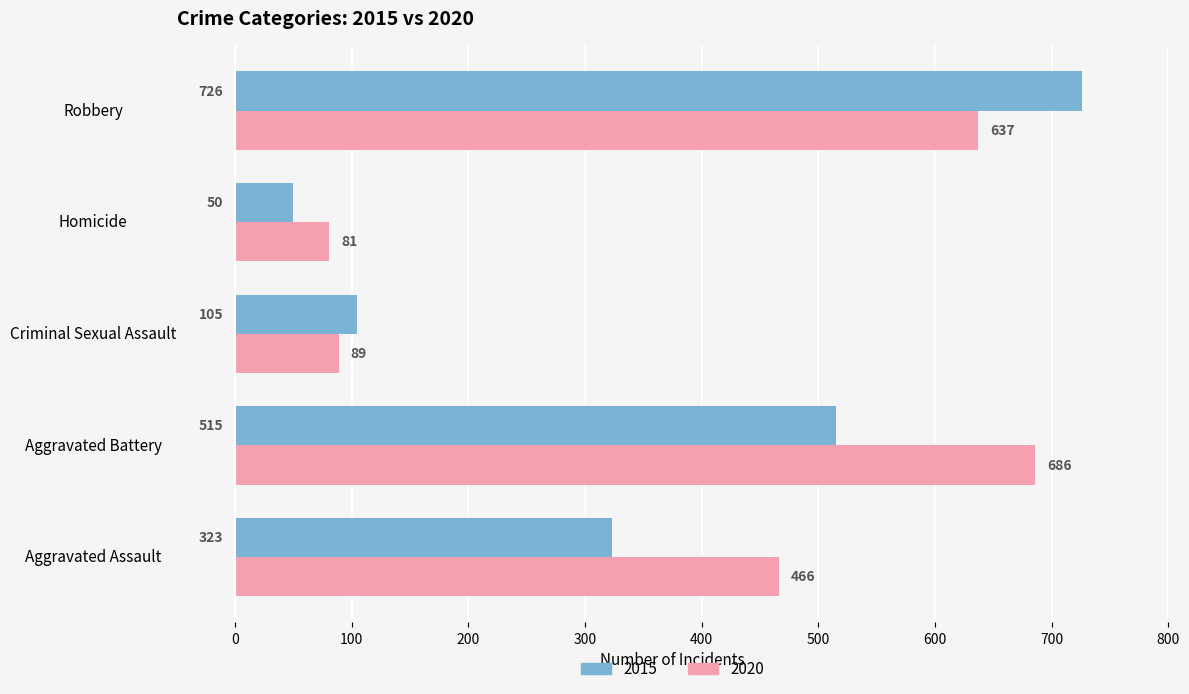

At which category does the chart reach its peak across all series?

Robbery